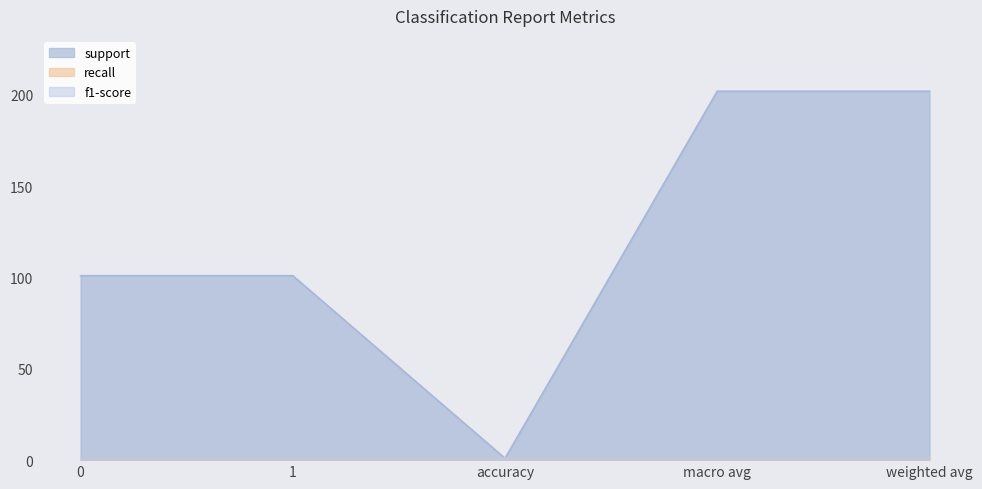

How many series are shown in this chart?

3